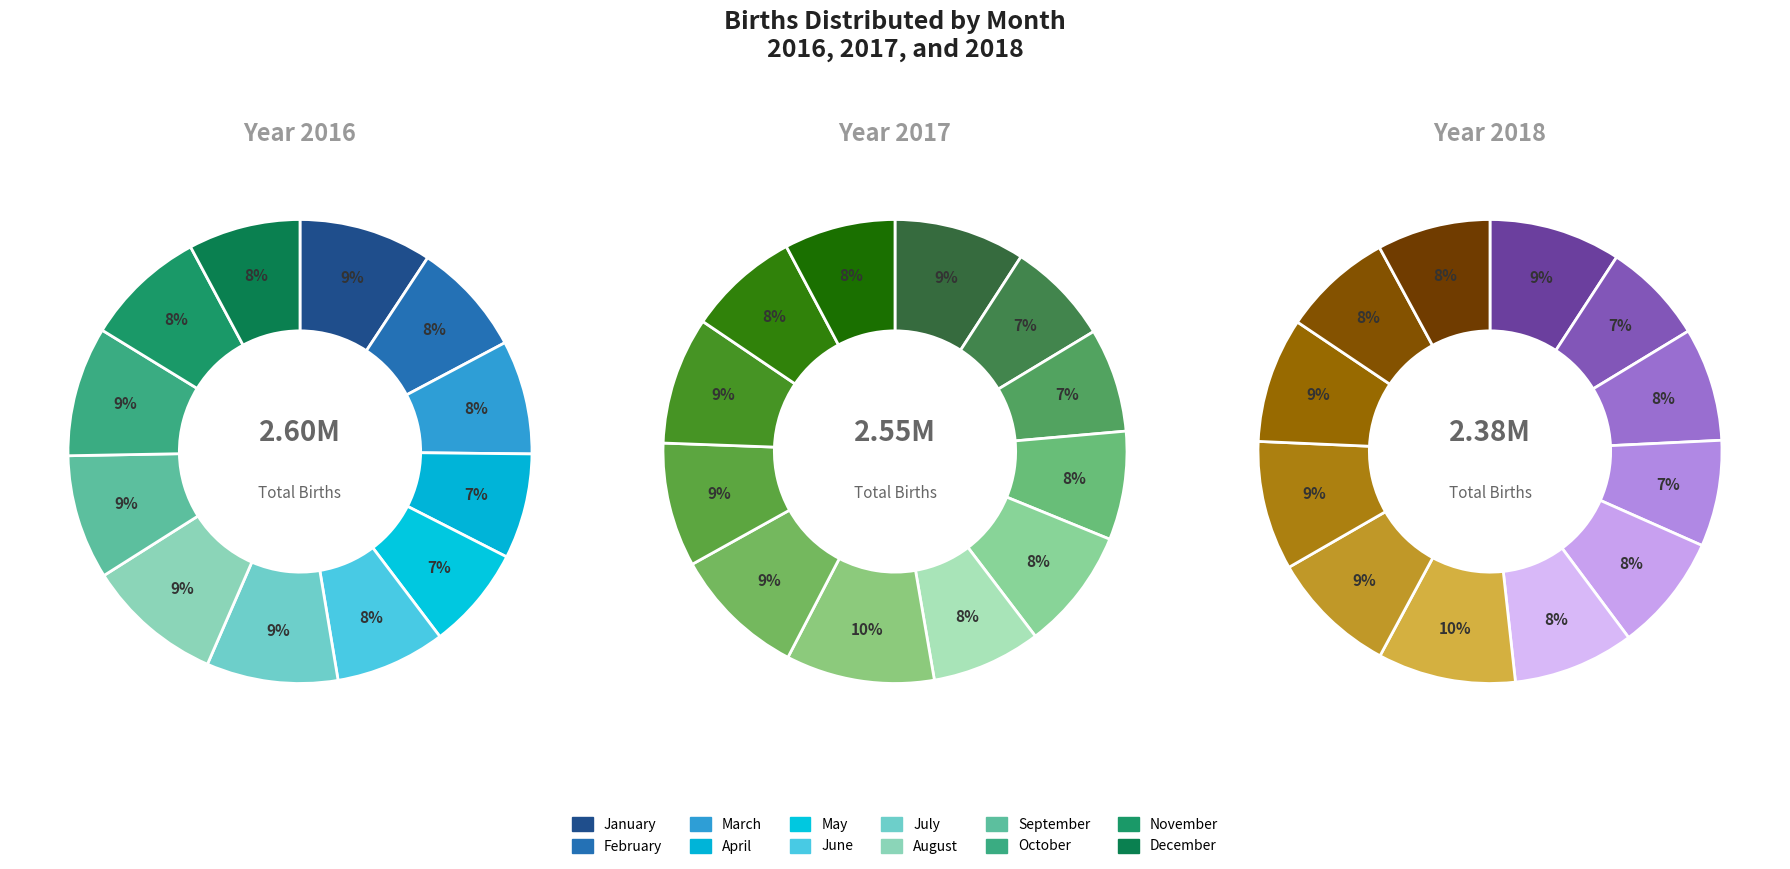

Rank the series by their average value, from highest to lowest.

2016, 2017, 2018